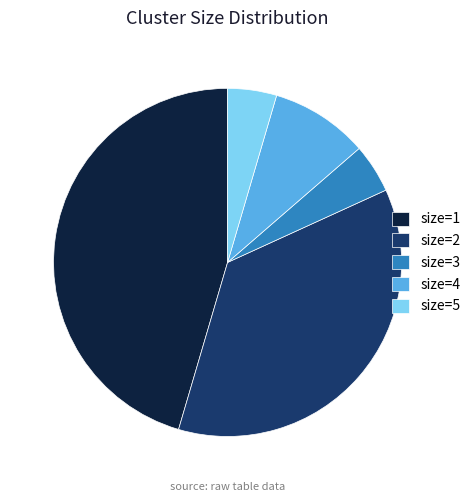

Is there a majority slice in this chart?

No